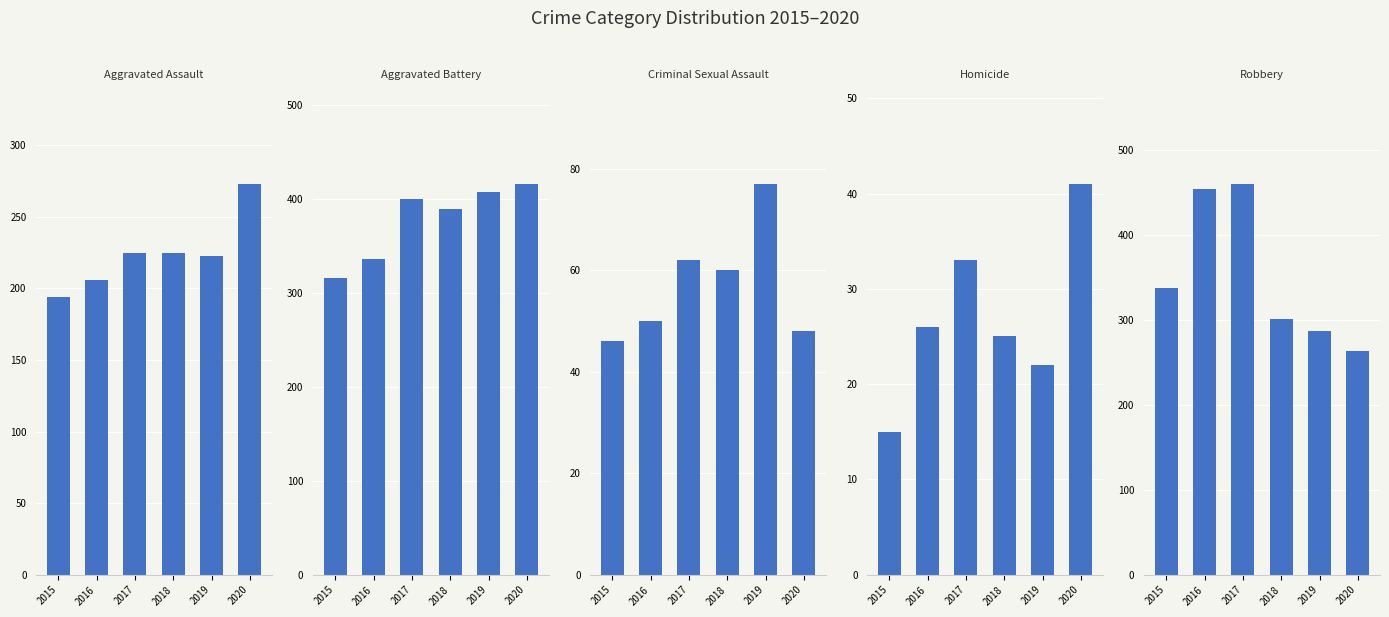

Reading right to left, transcribe all the data shown in this chart.

Aggravated Assault: 273	223	225	225	206	194
Aggravated Battery: 416	407	389	400	336	316
Criminal Sexual Assault: 48	77	60	62	50	46
Homicide: 41	22	25	33	26	15
Robbery: 263	287	301	460	454	337